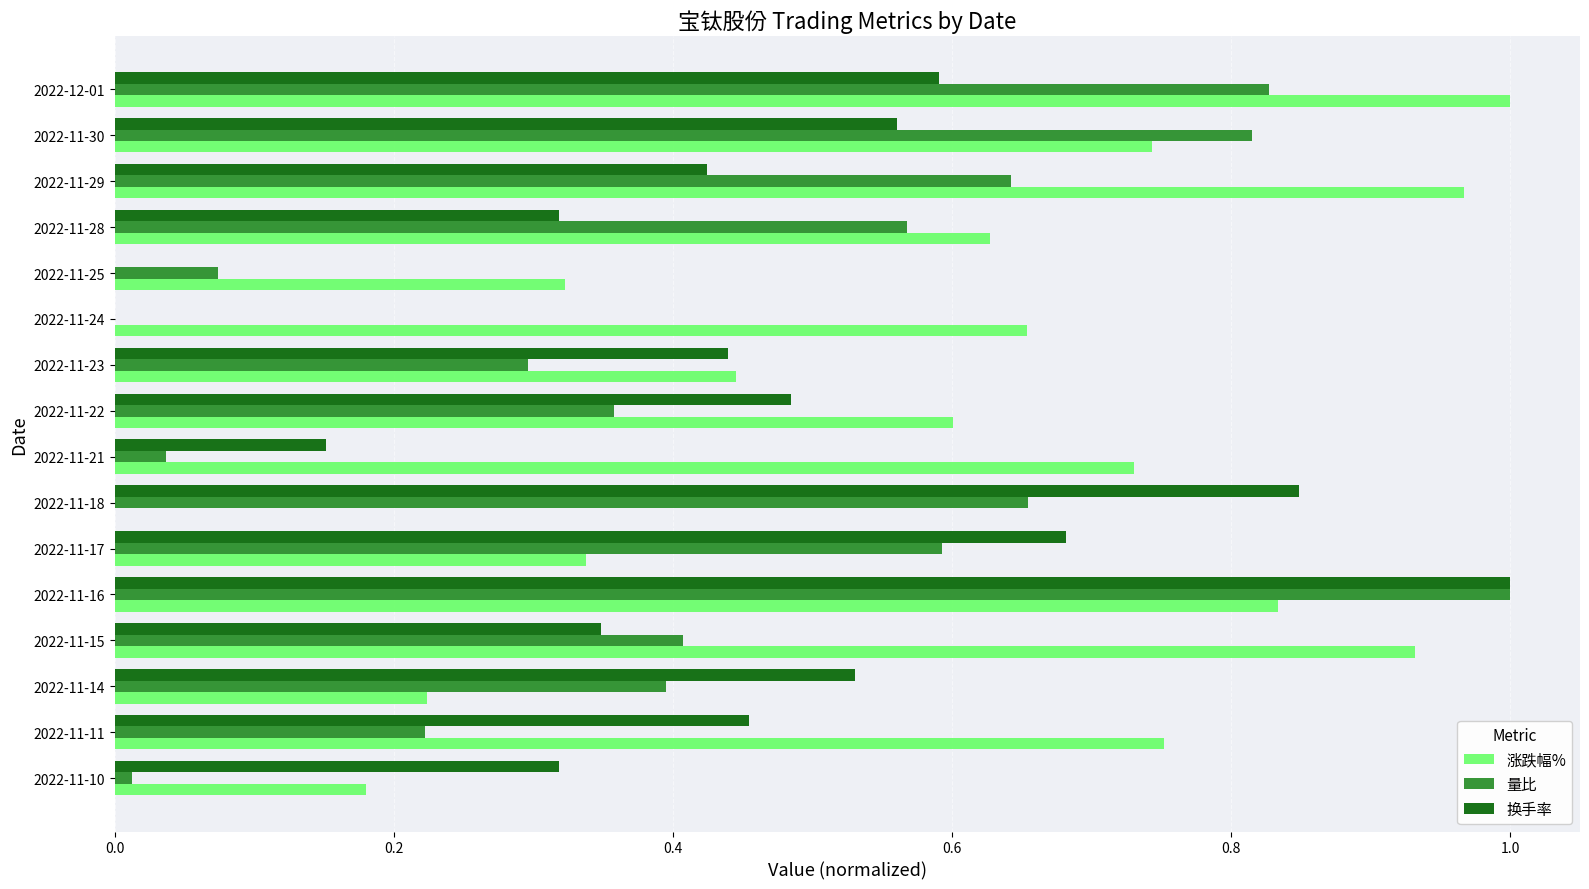

The 量比 series shows 0.0 at 2022-11-21. True or false?

True